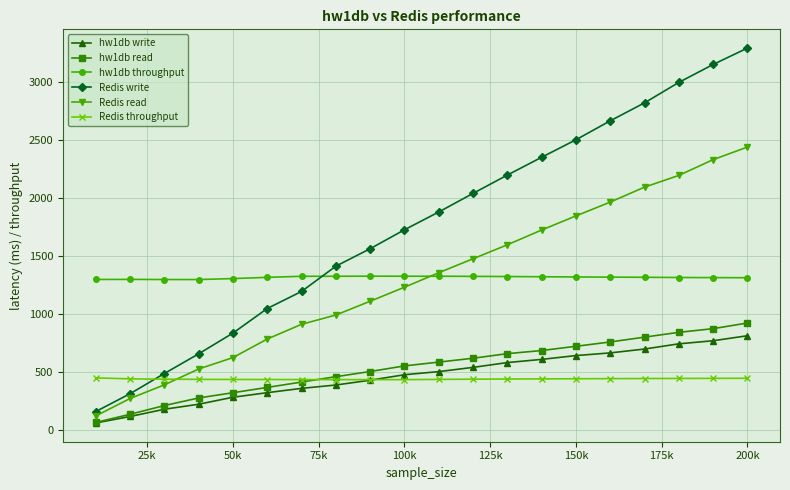

True or false: Redis write and hw1db write intersect in this chart.

False